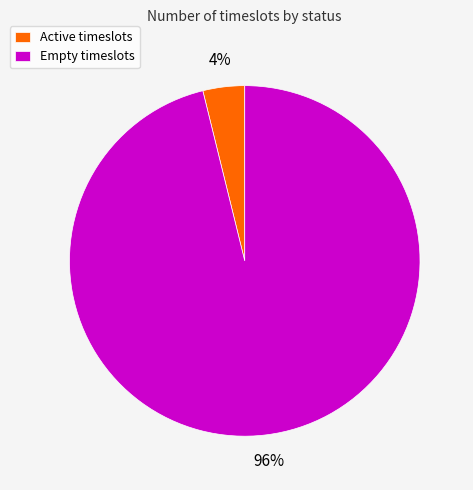

To the nearest percent, what is the difference between the Active timeslots and Empty timeslots slice percentages?

92%